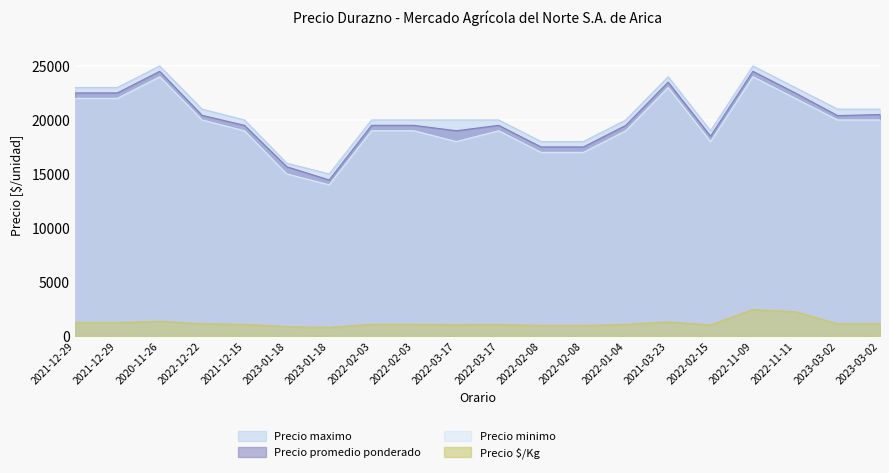

What is the smallest value displayed?

802